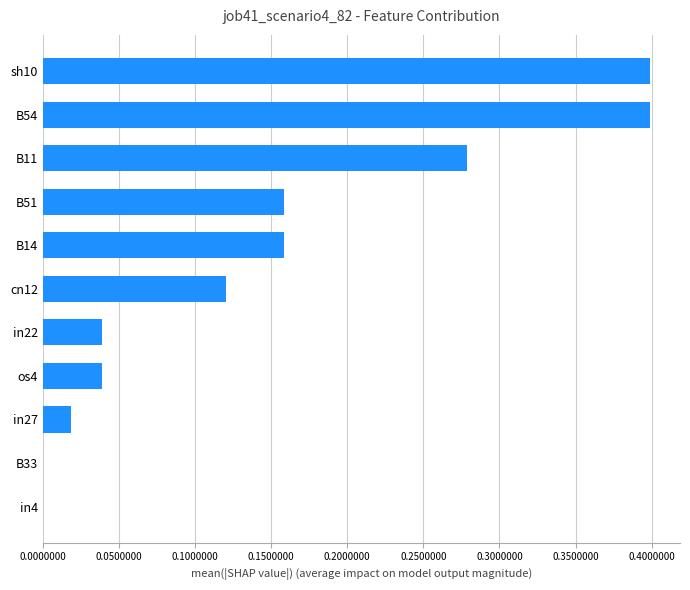

What is the sum of all values?

1.6